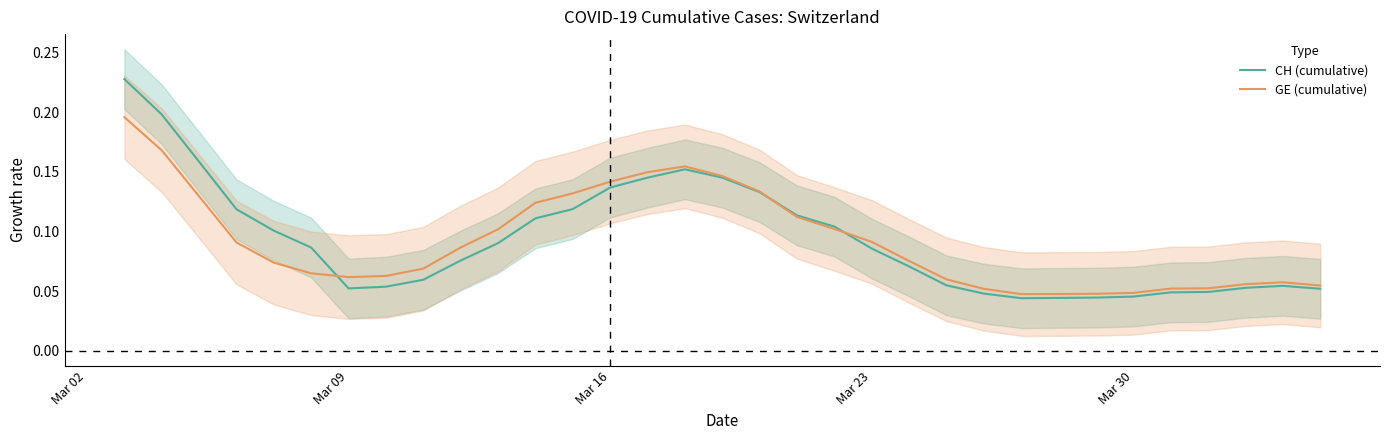

Is the value of GE (cumulative) at 10 greater than the value of CH (cumulative) at 35?

Yes